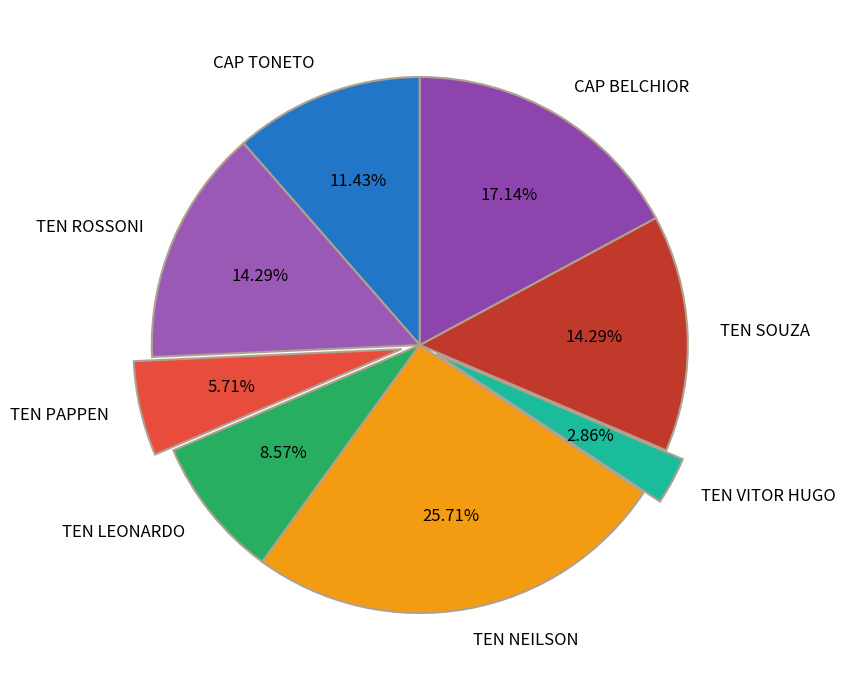

To the nearest percent, what is the difference between the CAP BELCHIOR and TEN VITOR HUGO slice percentages?

14%